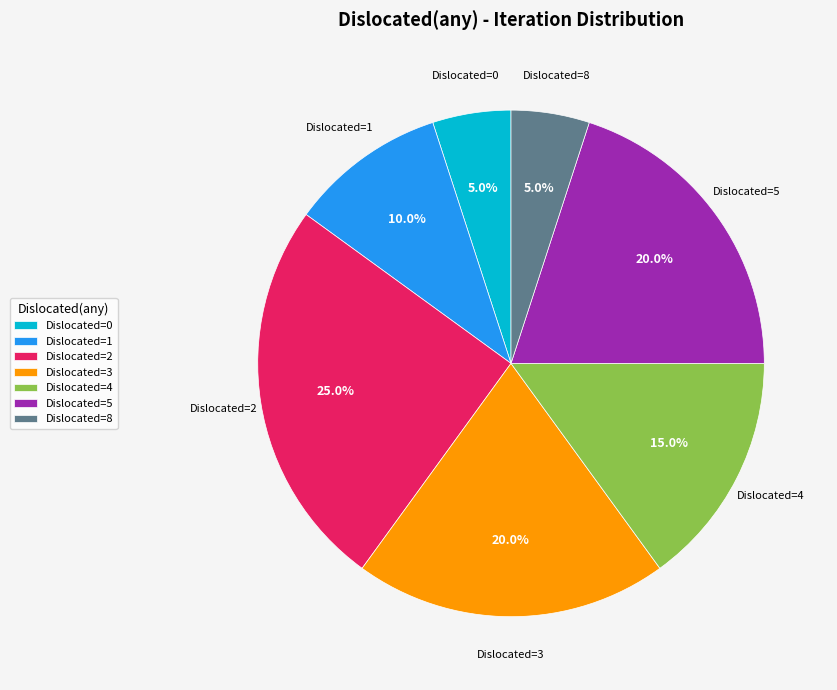

Which slice is the largest?

Dislocated=2